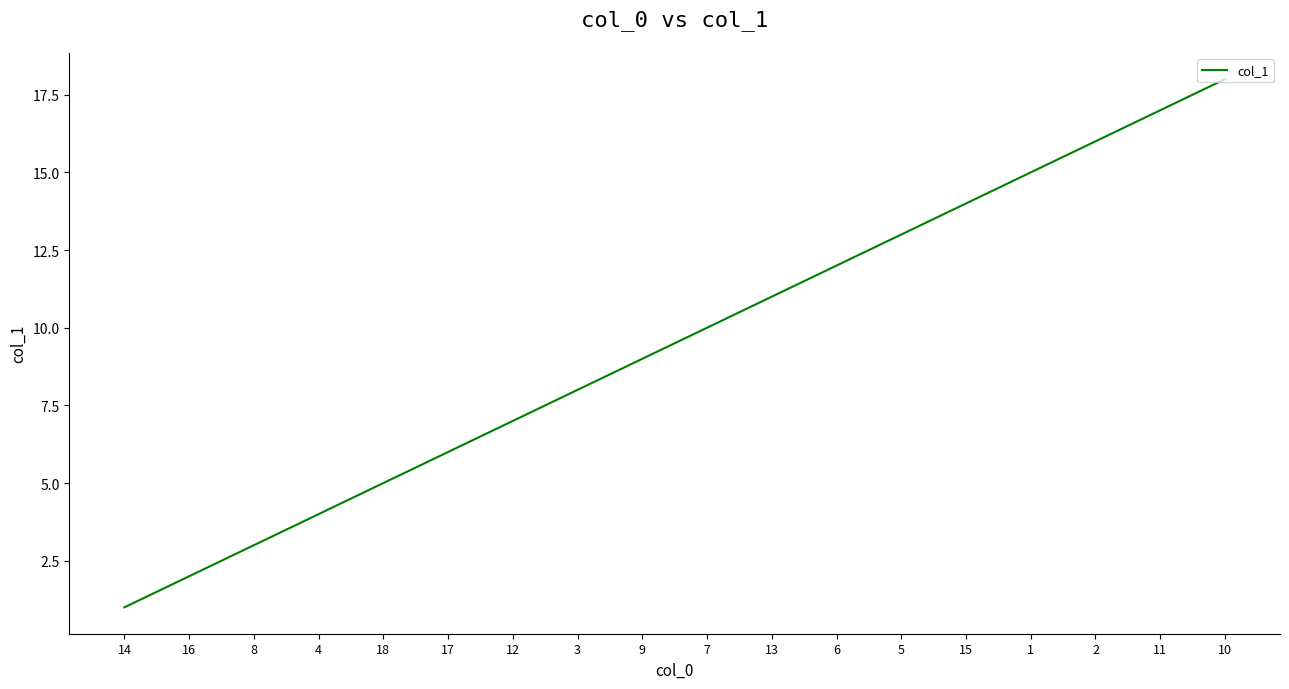

Which has a higher value, 18 or 15?

15